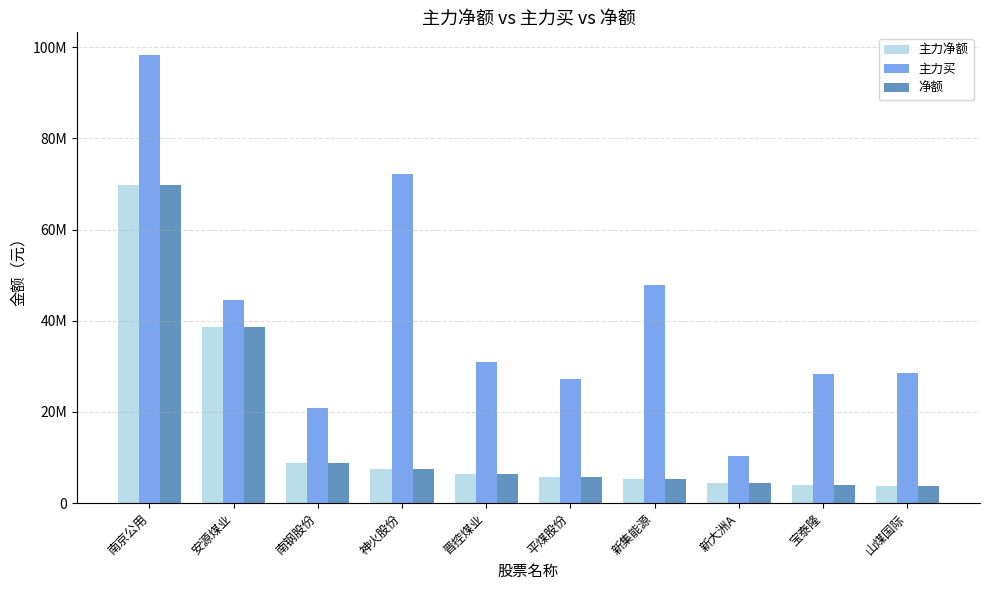

What is the difference between the second highest and second lowest values in the 主力买 series?

51383947